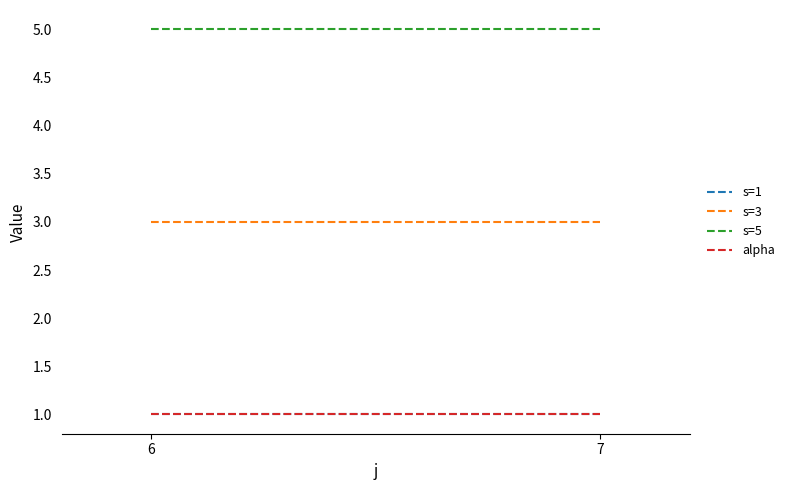

Where is alpha nearest to the value 1?

6